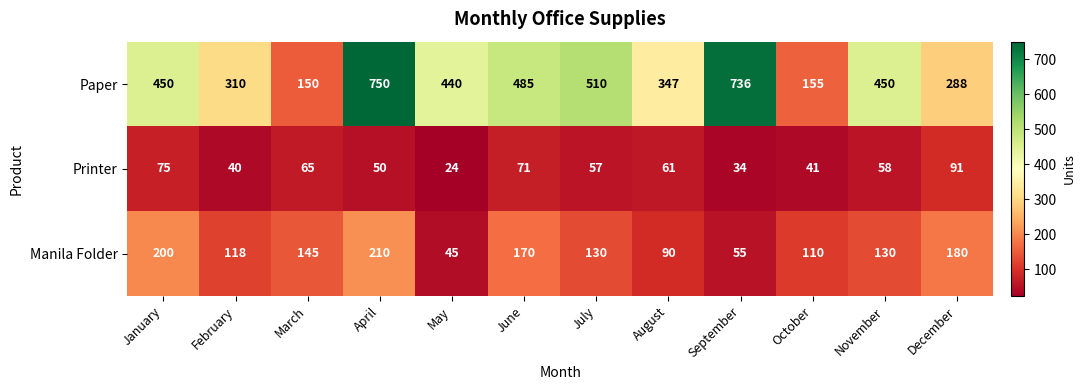

What is the sum of the Printer values at September and November?

92